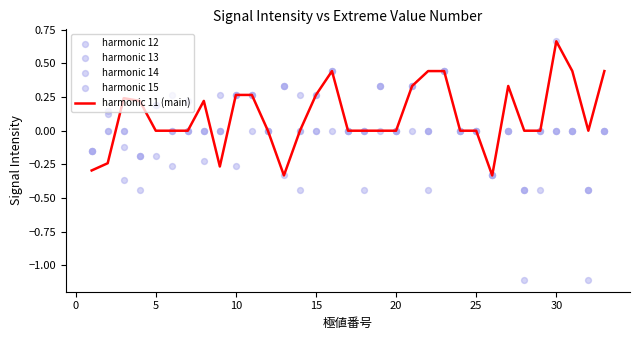

Which series reaches the maximum Y coordinate?

harmonic 11 (main)